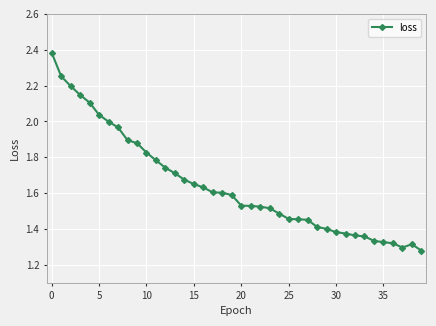

What is the difference between the second highest and second lowest values?

1.0